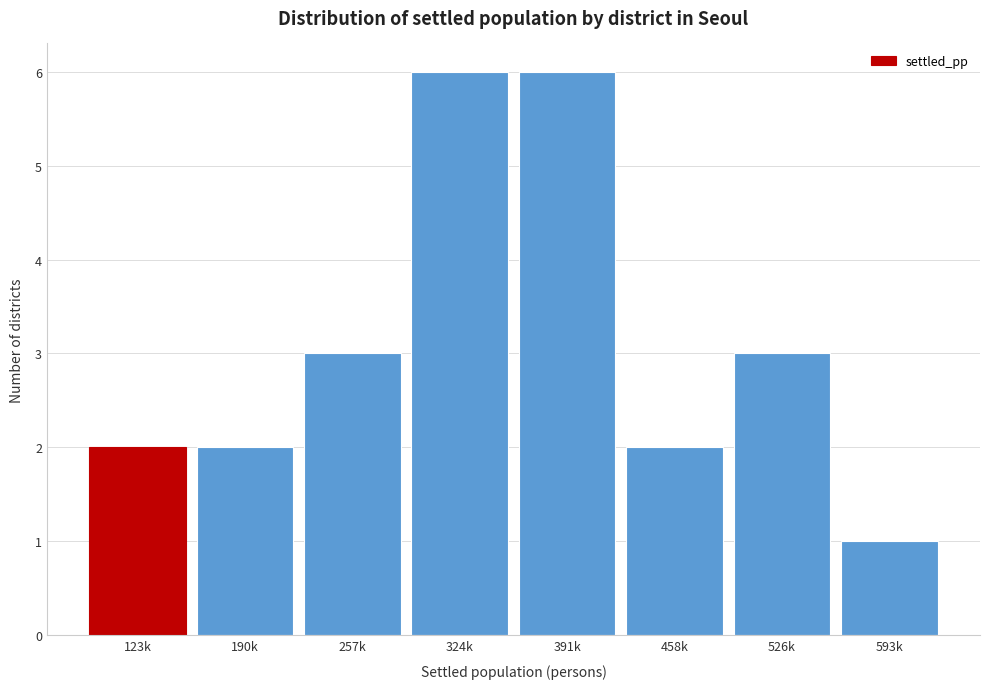

Reading right to left, extract all data points from this chart.

593k=1	526k=3	458k=2	391k=6	324k=6	257k=3	190k=2	123k=2